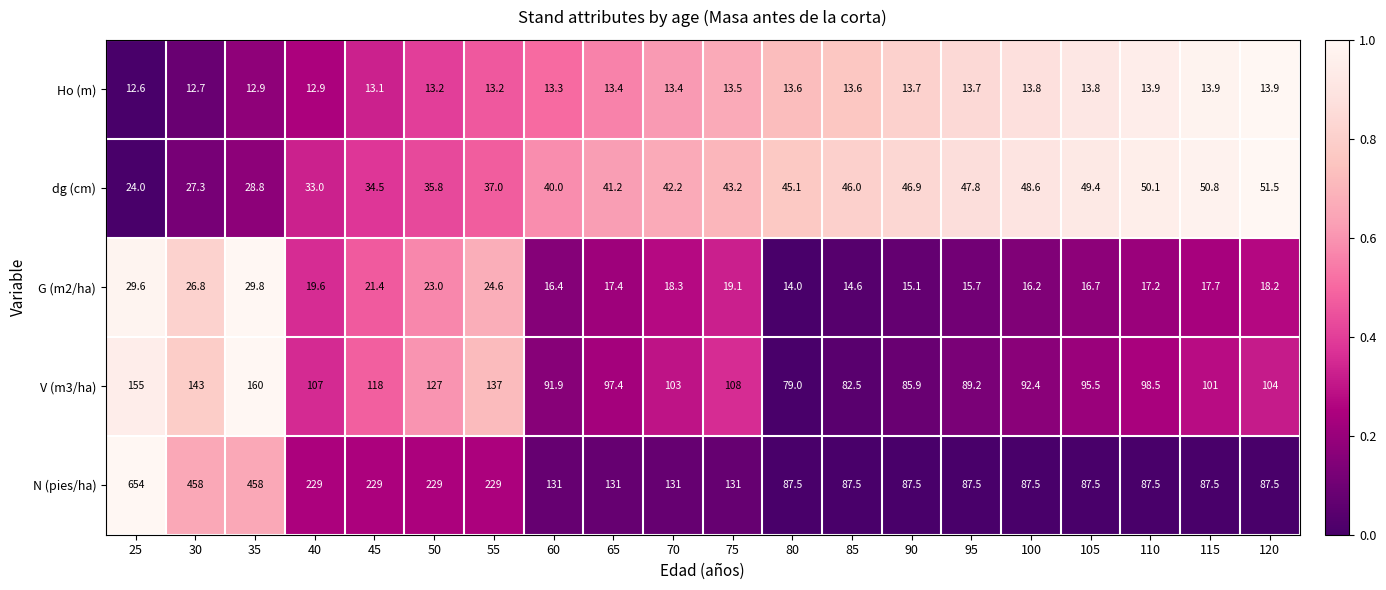

Which category has the lowest value across all series?

25